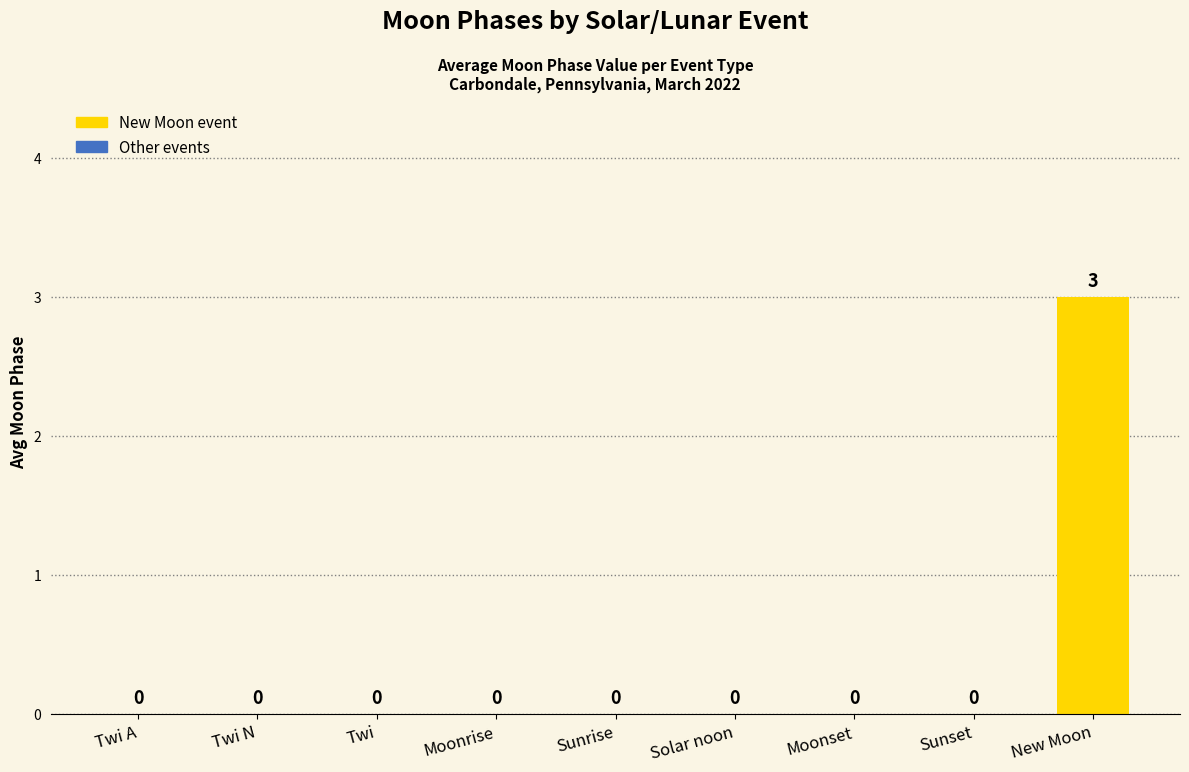

What is the sum of all values?

3